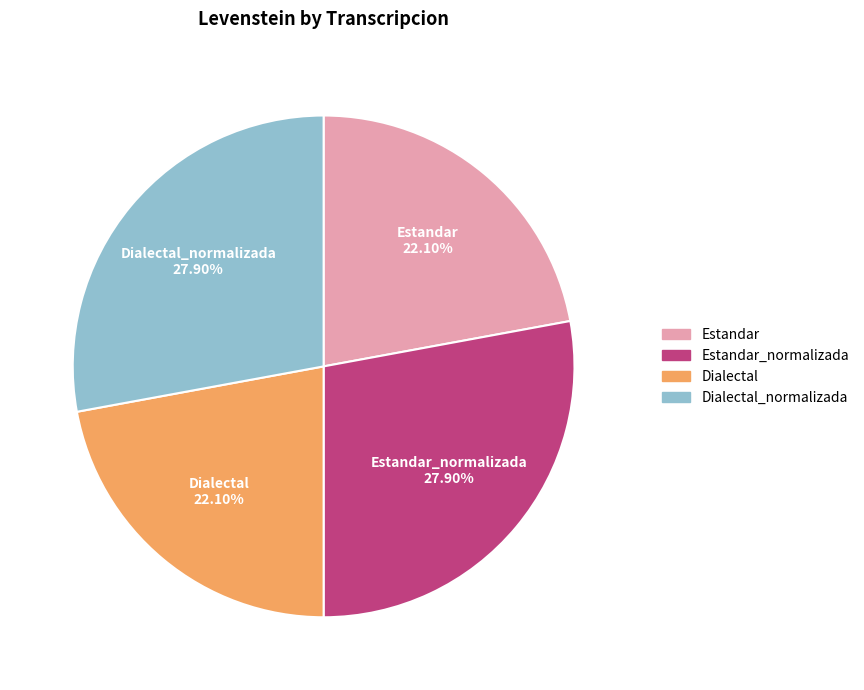

Is there any slice that represents more than half of the pie?

No